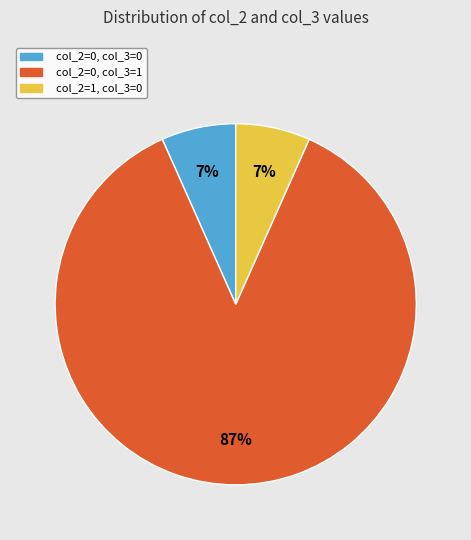

Is there a majority slice in this chart?

Yes